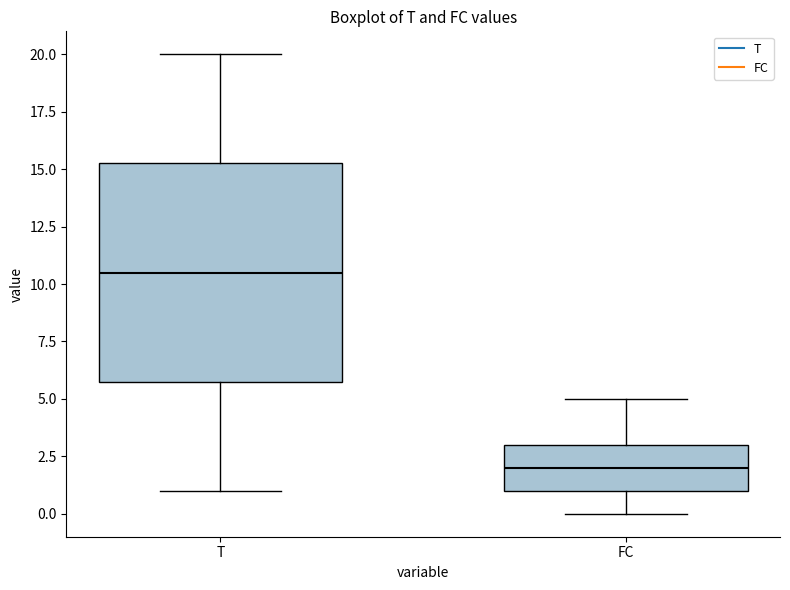

Which box is the tallest, from its lower edge to its upper edge?

T